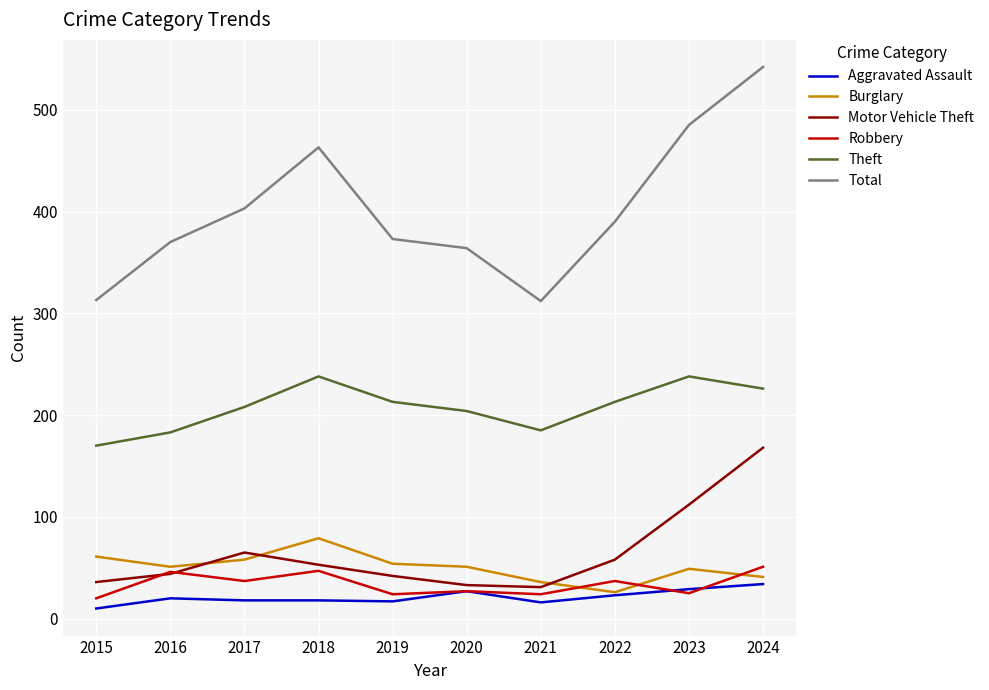

Is the value of Aggravated Assault at 2017 greater than the value of Motor Vehicle Theft at 2016?

No